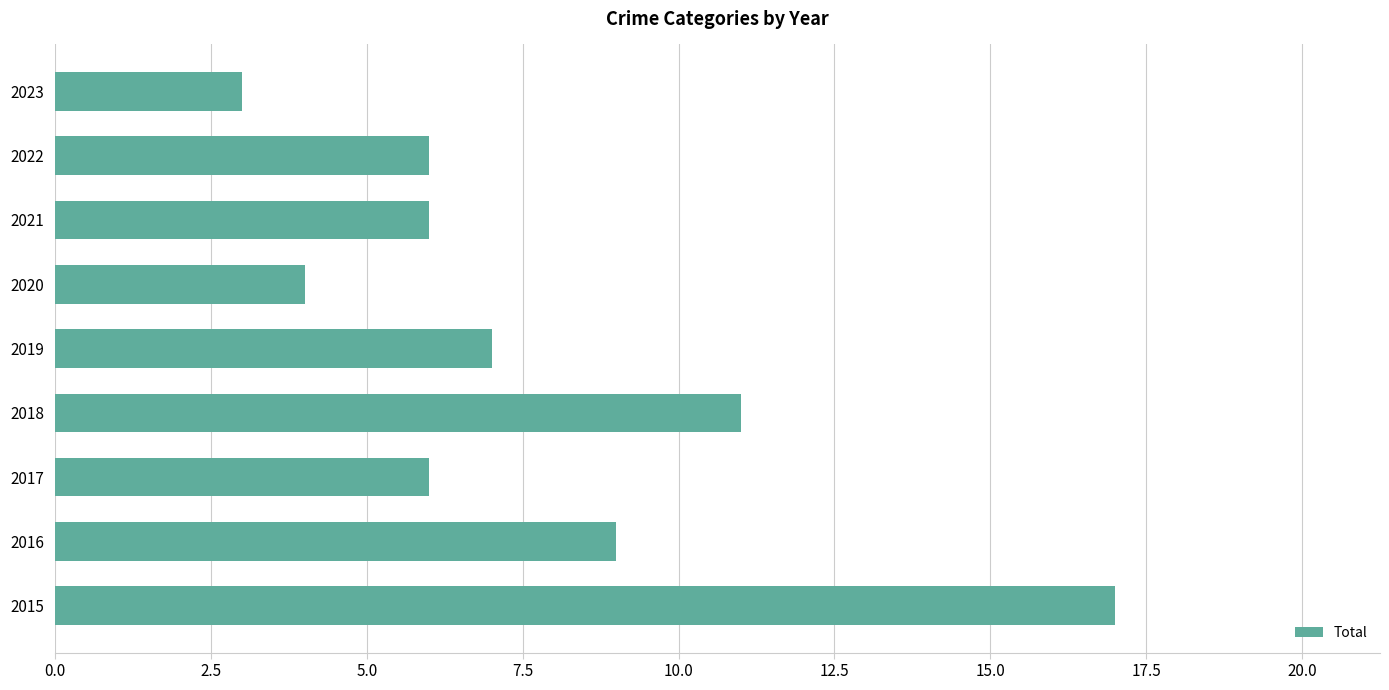

Reading top to bottom, transcribe all the data shown in this chart.

3	6	6	4	7	11	6	9	17